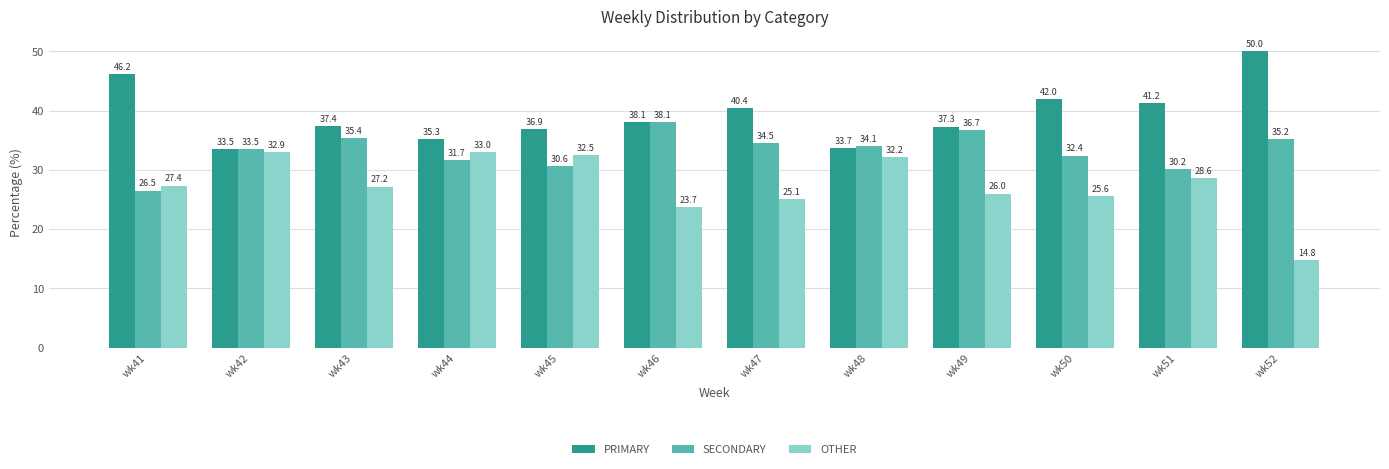

At how many categories does at least one series exceed 46?

2